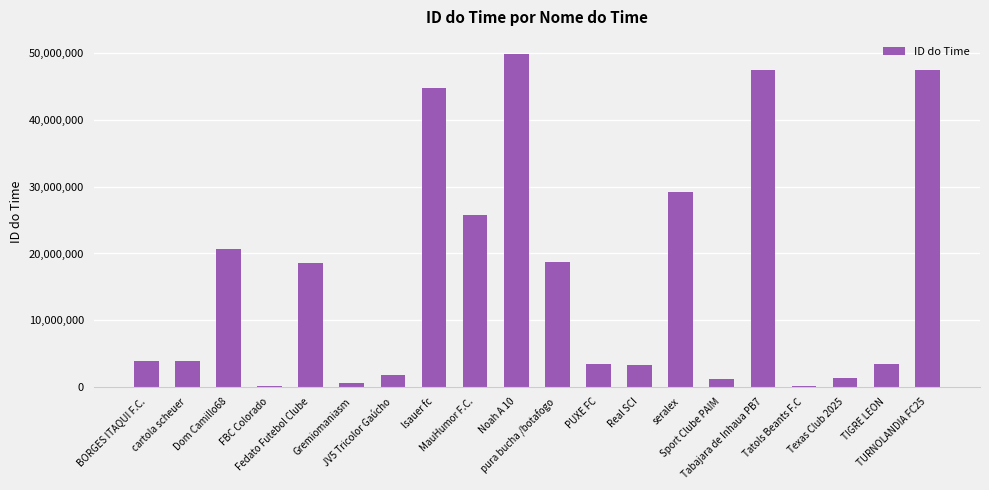

What is the difference between the maximum and minimum values?

49774404